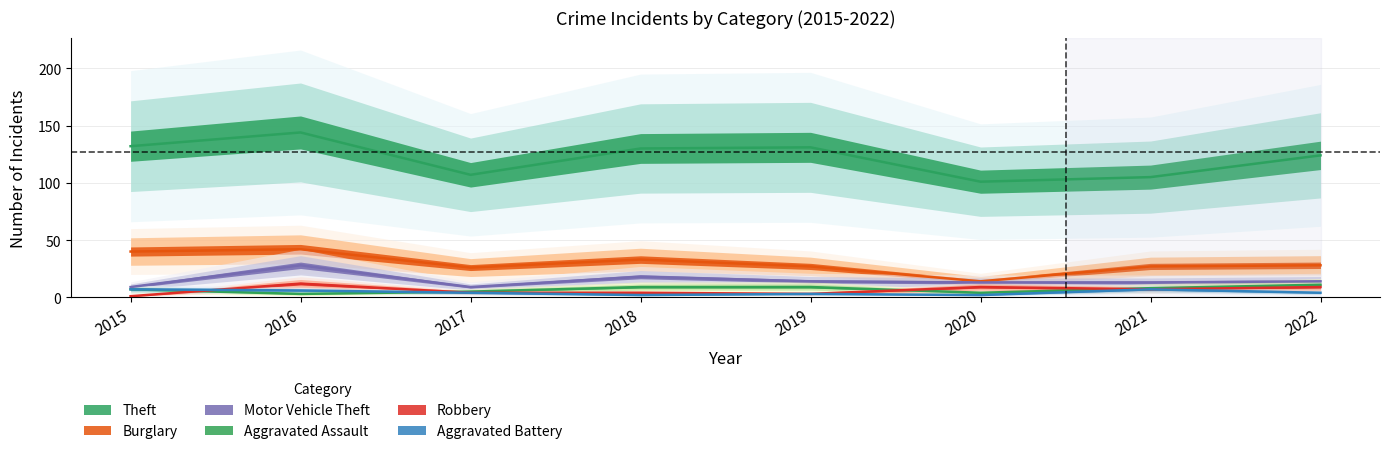

What is the difference between the highest and lowest values at 2021?

98